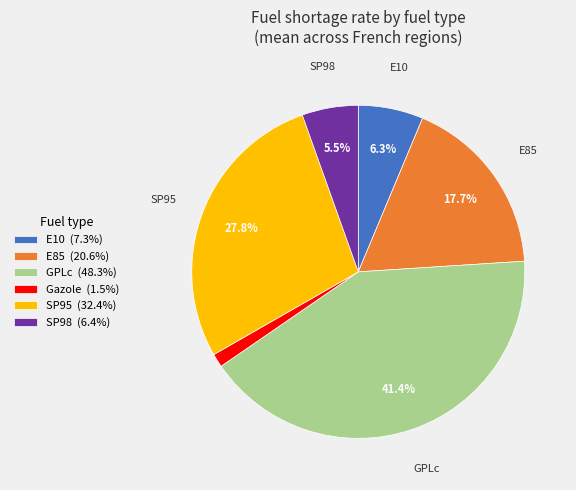

What is the total percentage of GPLc and SP98?

47.3%